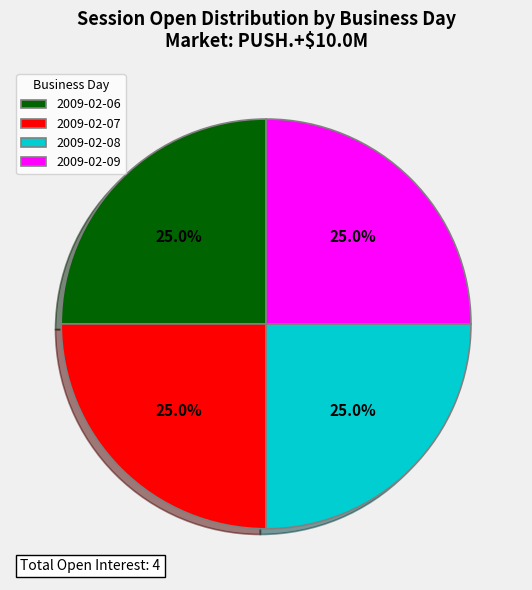

Count the number of slices in the pie.

4